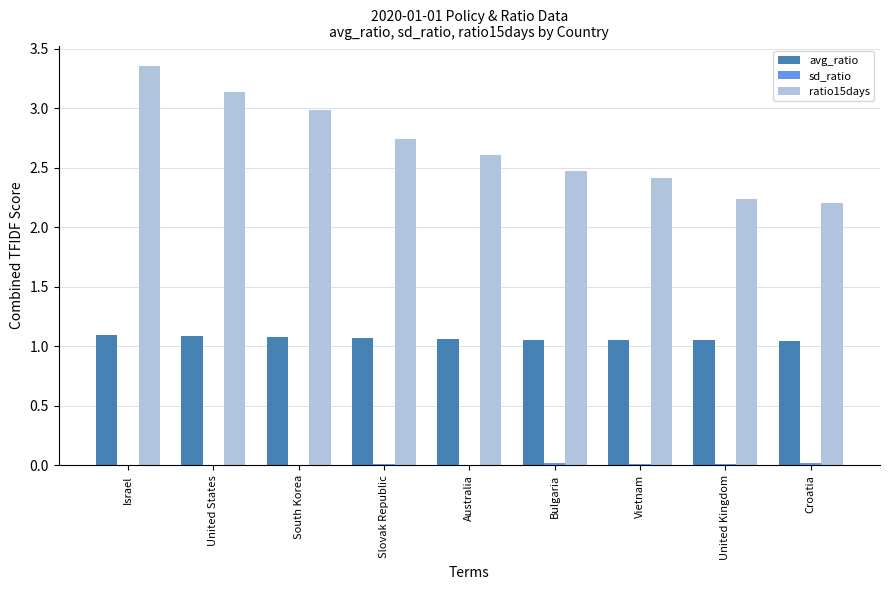

How many avg_ratio values are between 1 and 2?

9